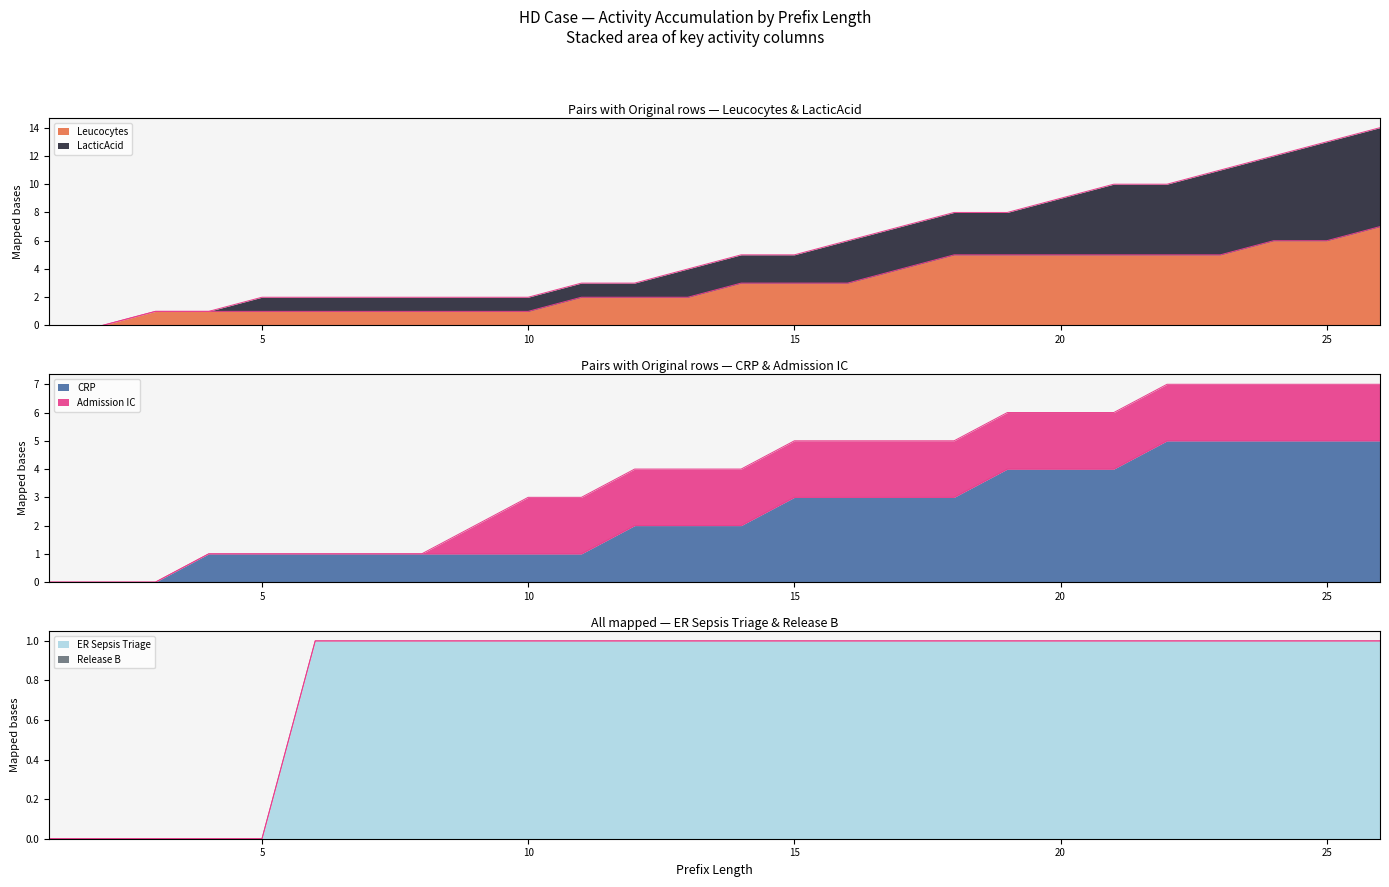

What is the sum of all Leucocytes values?

76